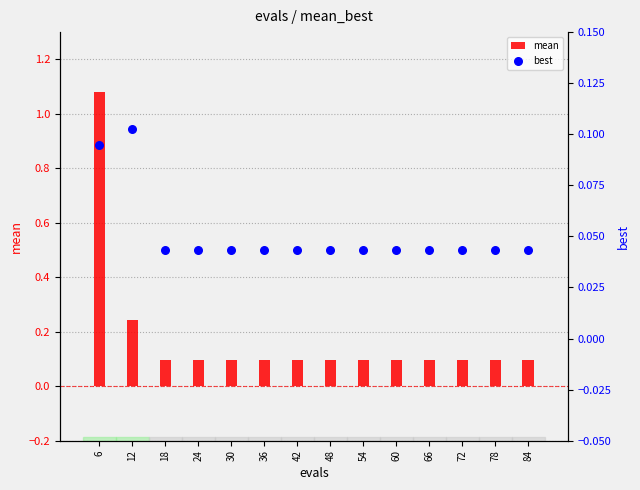

What is the total value across all series at 30?

0.1